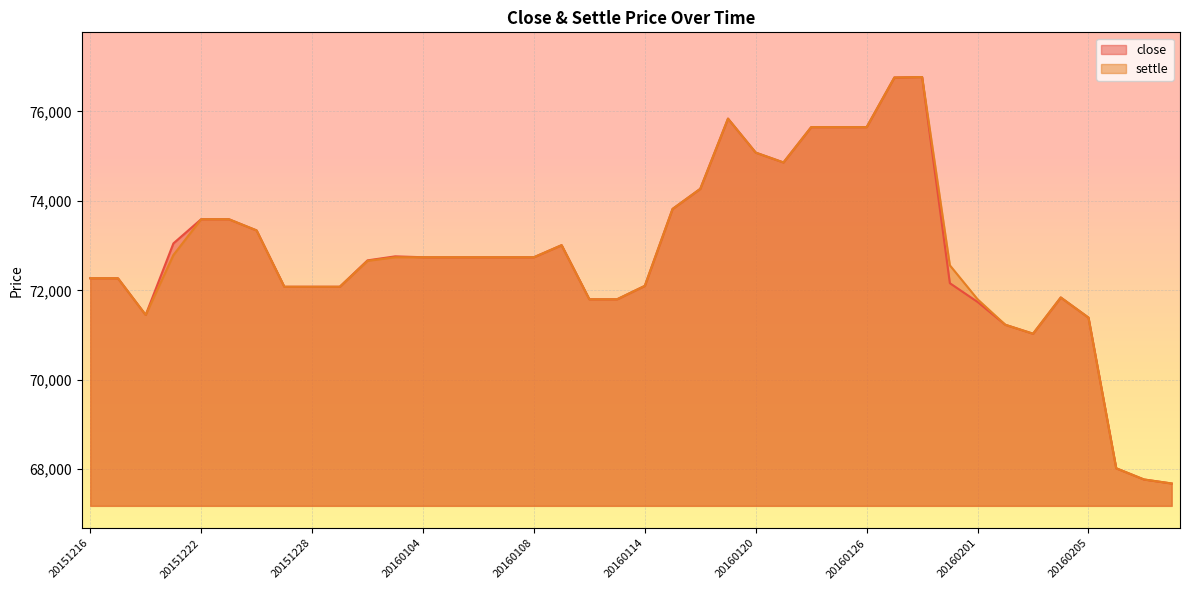

How many lines are shown in the chart?

2